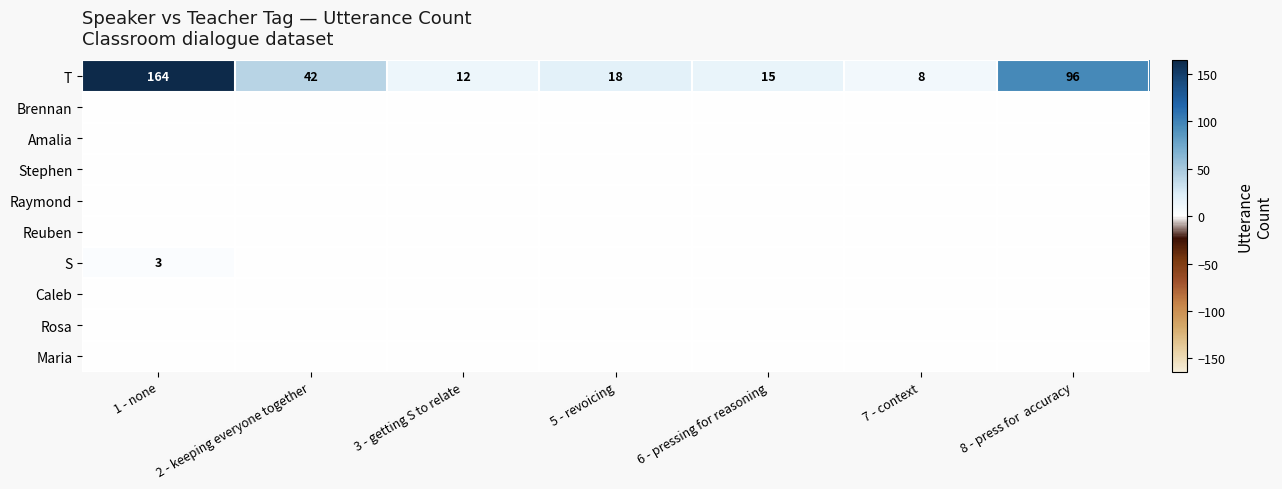

List the labels in order of T value, largest first.

1 - none, 8 - press for  accuracy, 2 - keeping everyone together, 5 - revoicing, 6 - pressing for reasoning, 3 - getting S to relate, 7 - context